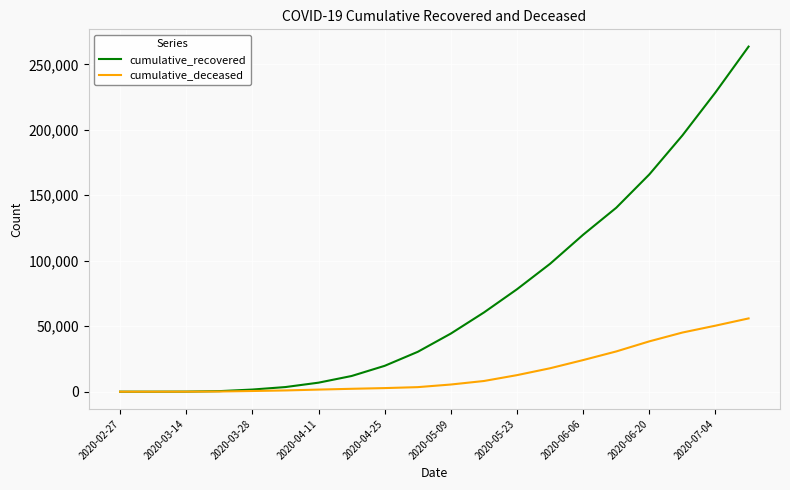

List the series in order of their peak value, lowest first.

cumulative_deceased, cumulative_recovered